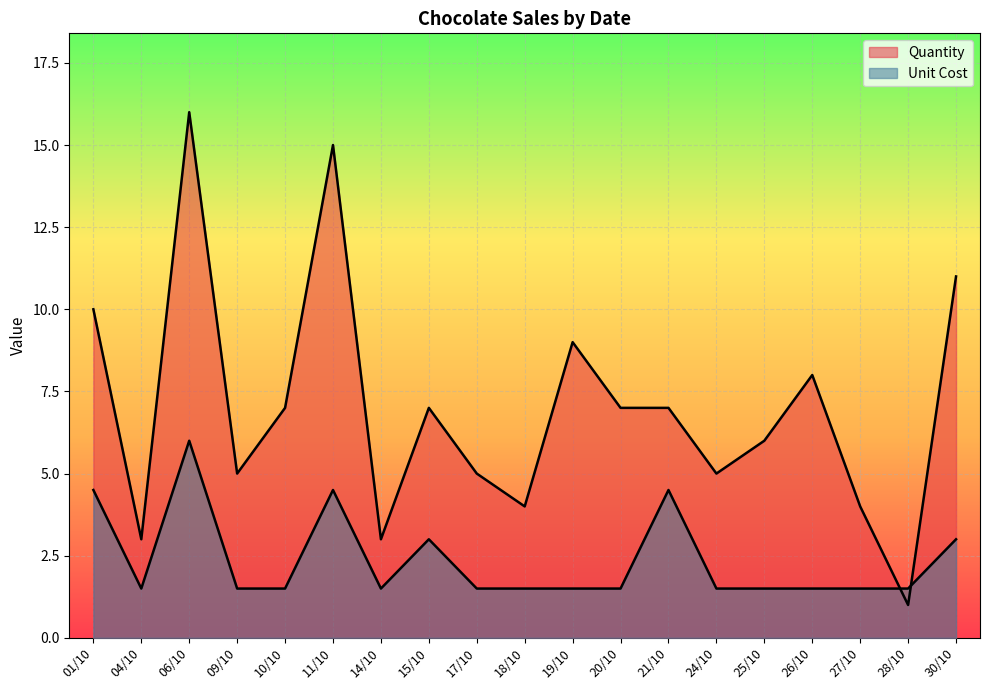

Where does the Quantity series first go above 7?

01/10